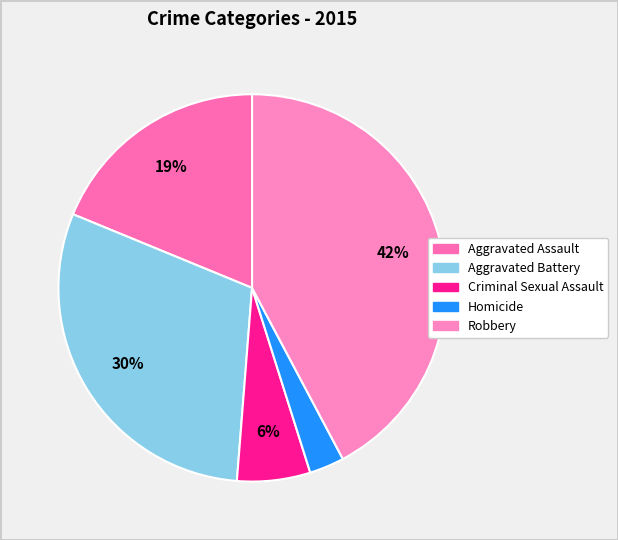

How many slices are in this pie chart?

5